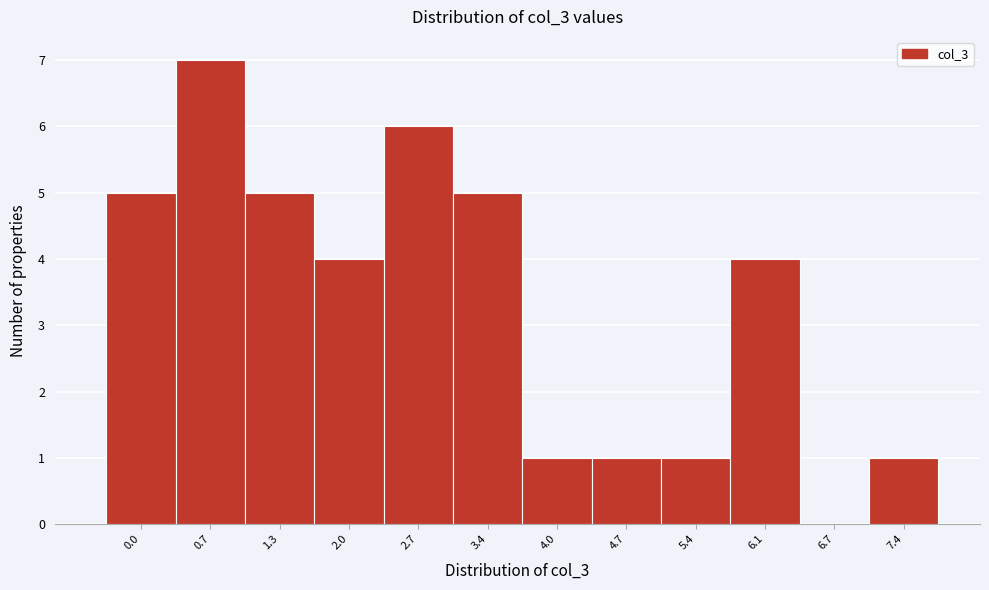

Reading left to right, transcribe all the data shown in this chart.

0.0=5	0.7=7	1.3=5	2.0=4	2.7=6	3.4=5	4.0=1	4.7=1	5.4=1	6.1=4	6.7=0	7.4=1